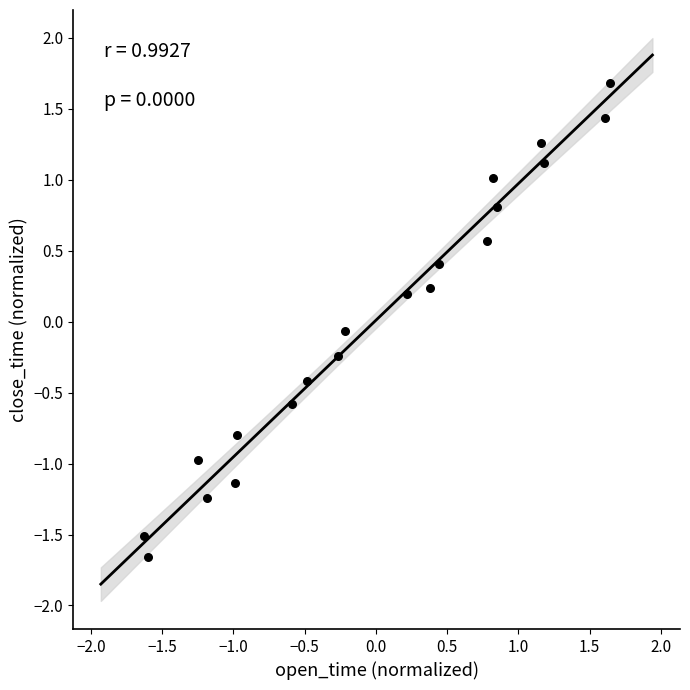

What is the range of Y values (max minus min)?

3.3